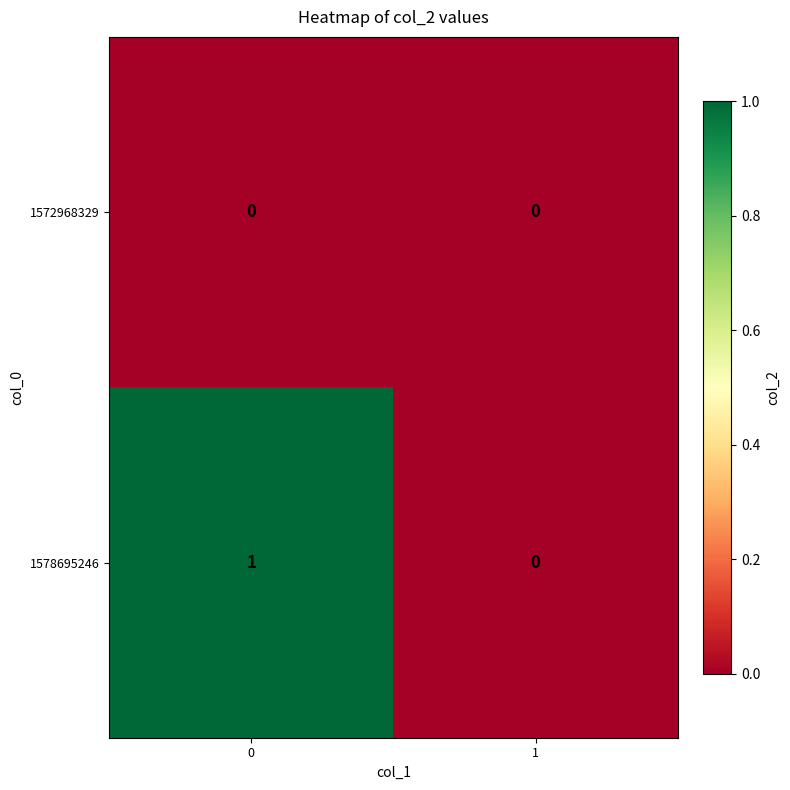

Reading left to right, transcribe all the data shown in this chart.

1572968329: 0=0	1=0
1578695246: 0=1	1=0